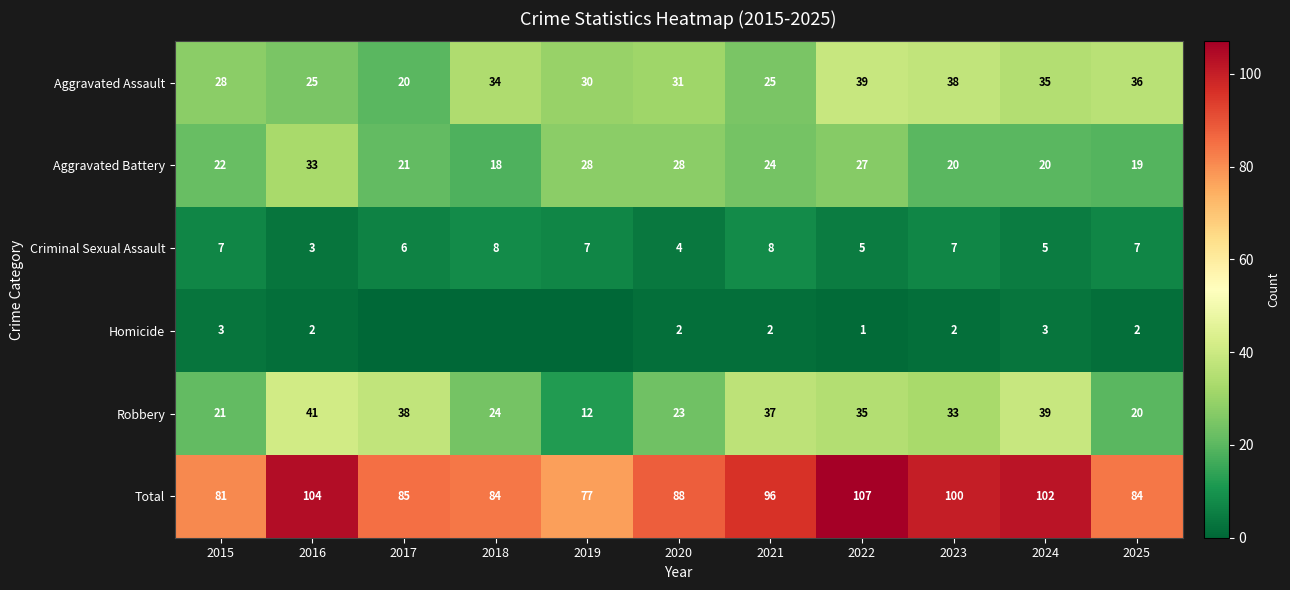

What is the difference between the highest and lowest values at 2018?

84